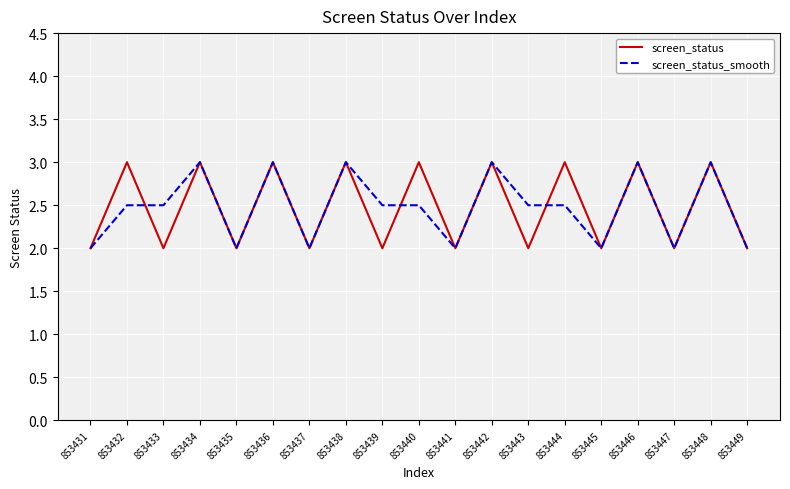

How many lines are shown in the chart?

2